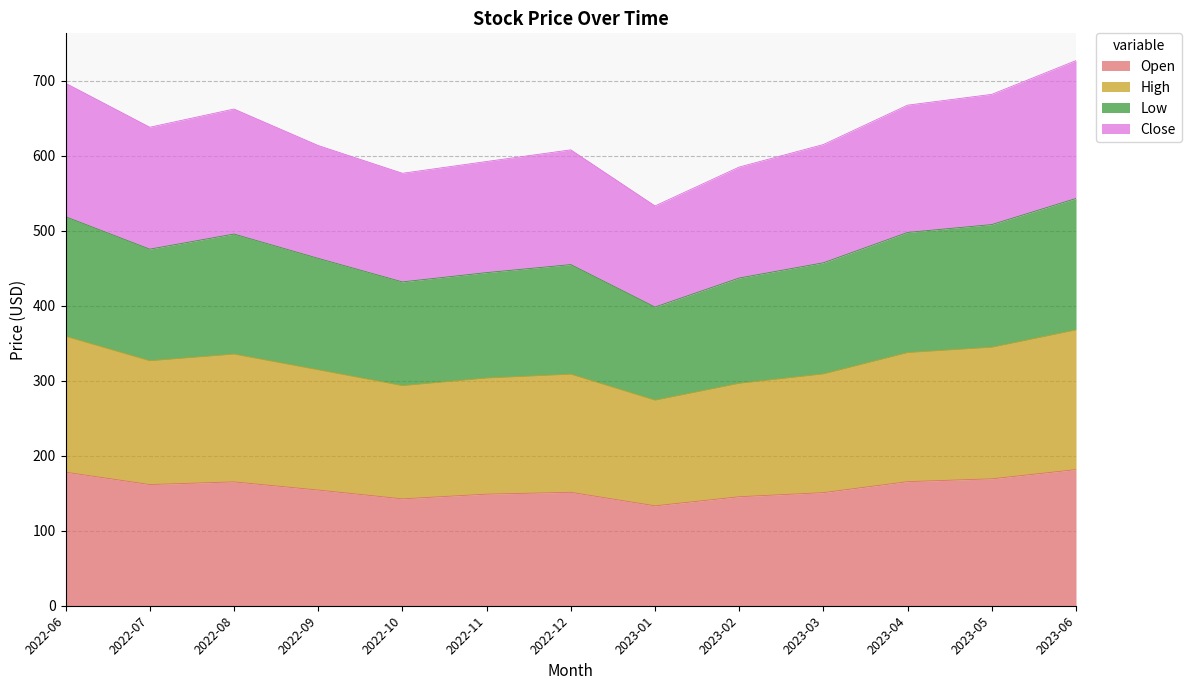

What is the total value across all series at 2022-10?

576.5